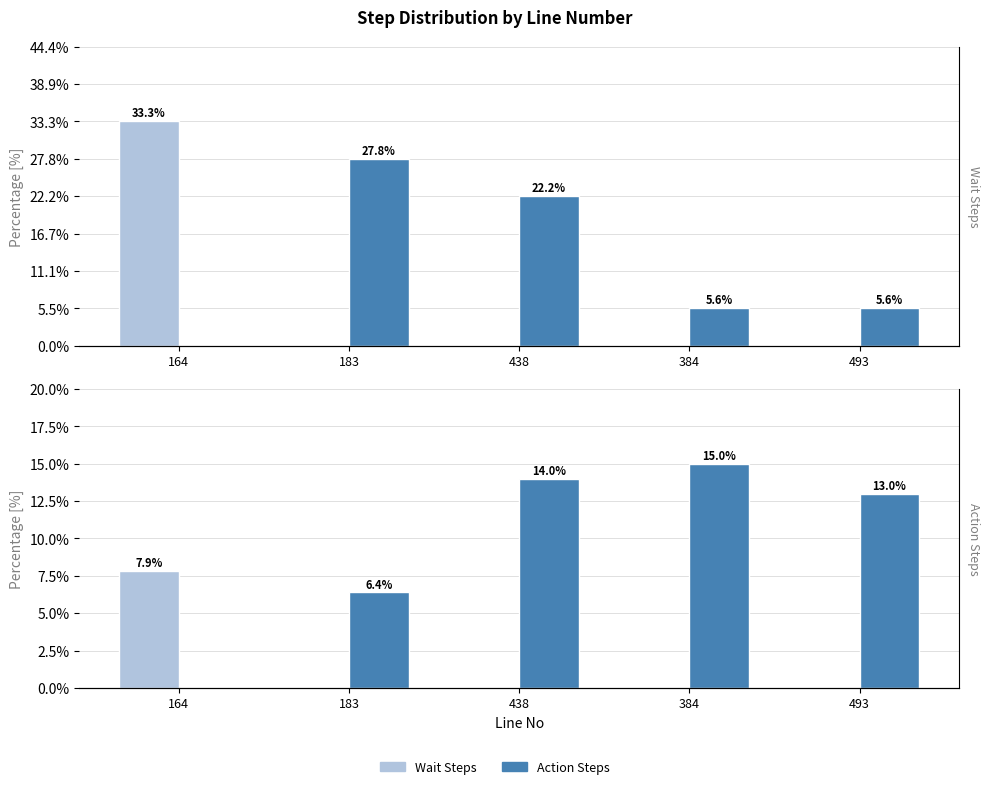

How many data points in Action Steps are above 13?

2